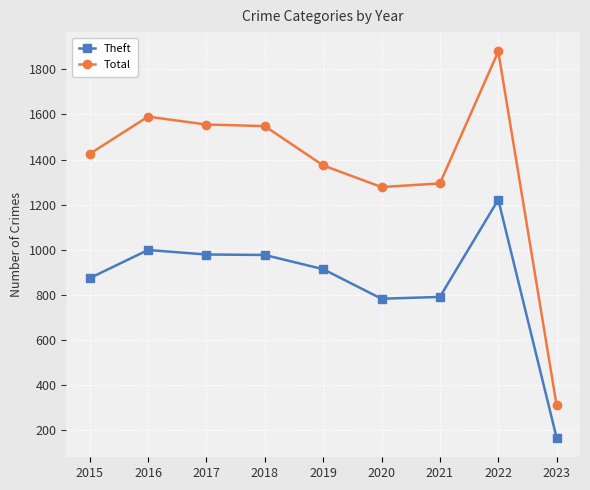

What are all the series names shown in the legend?

Theft, Total